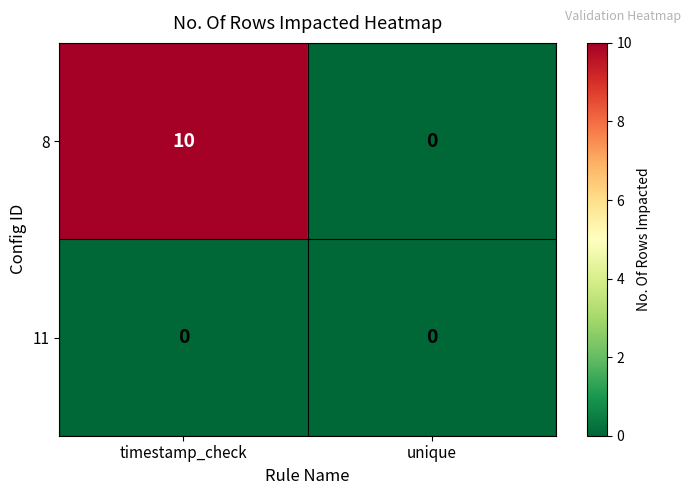

What is the maximum value for 8?

10